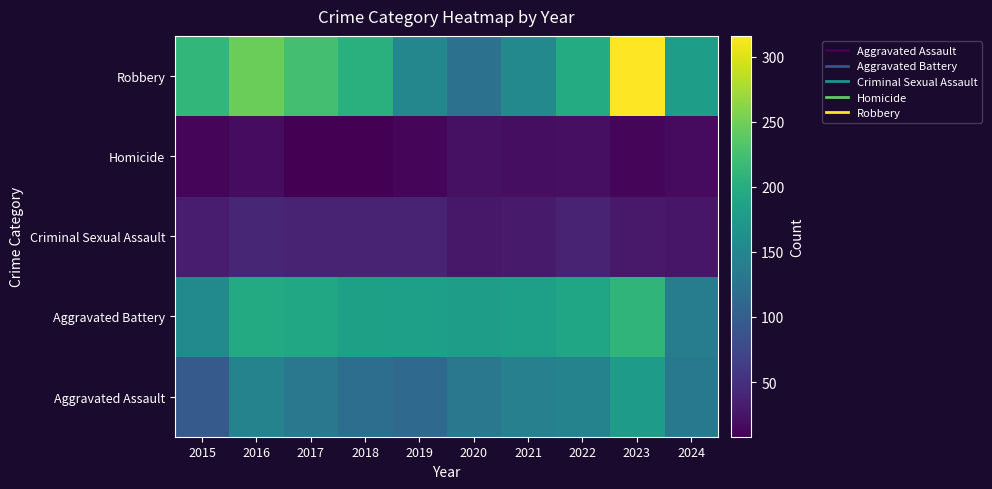

How many data points does each series have?

10